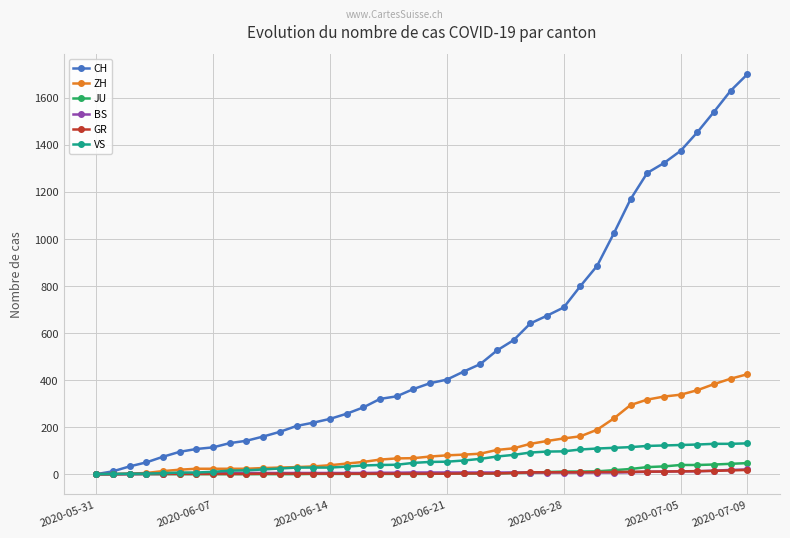

At how many categories does at least one series exceed 492?

16